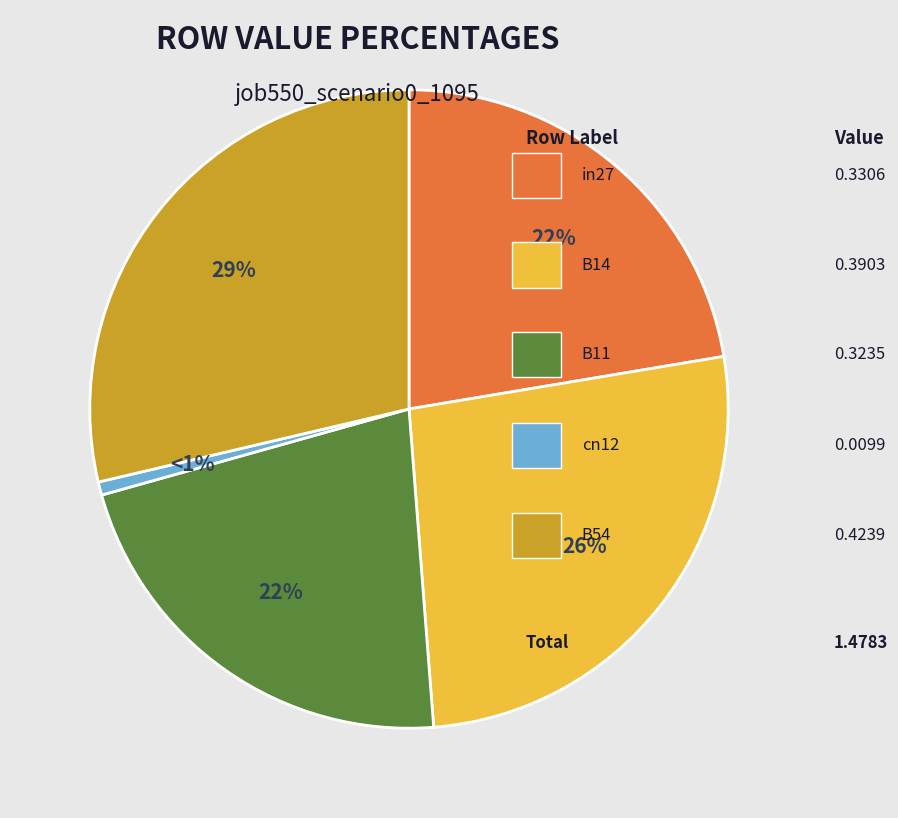

Is there any slice that represents more than half of the pie?

No